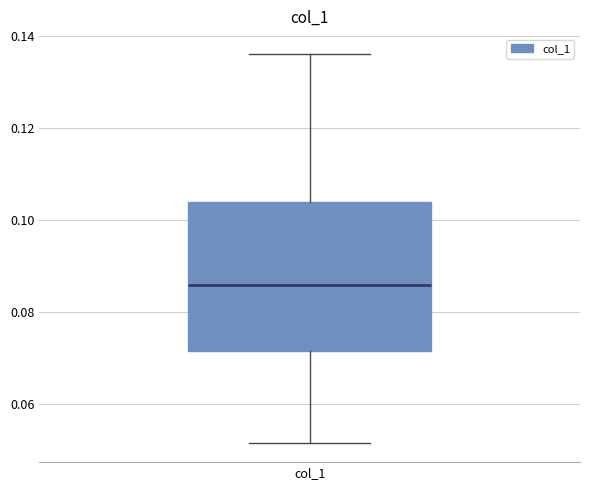

Read this box plot against the y-axis: the position of the median line, the range covered by the box, and the ends of both whiskers. The values are not printed on the chart, so give them approximately, as read against the axis.

median 0.086, box 0.072 to 0.104, whiskers 0.052 to 0.136